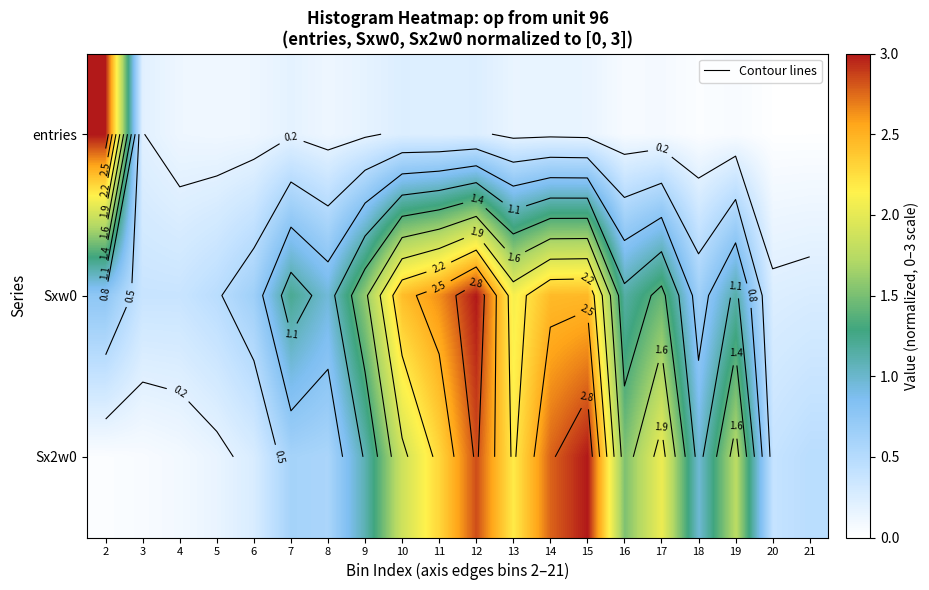

At which label is Sxw0 closest to 1?

8